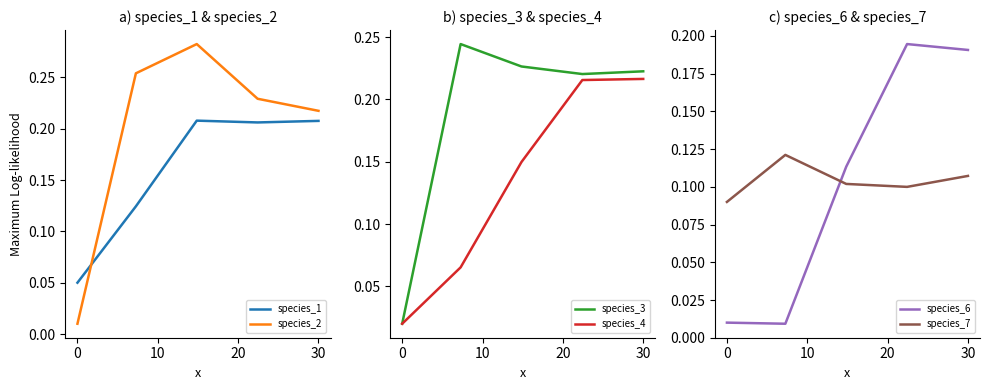

Which series has the largest total across all categories?

species_2